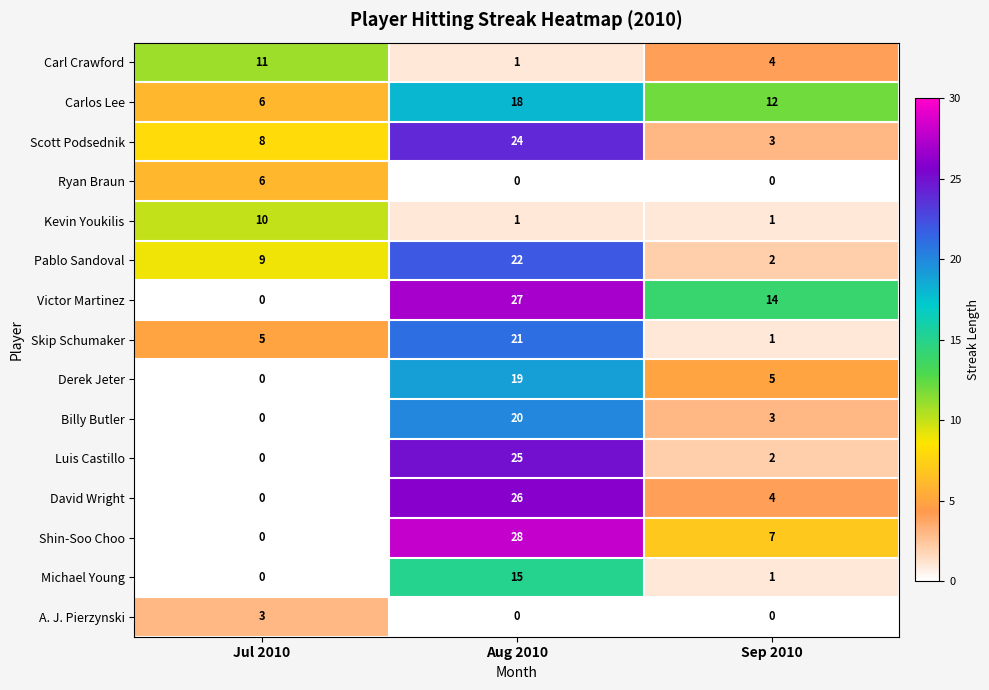

Between Jul 2010 and Sep 2010, which series saw the biggest shift?

Victor Martinez